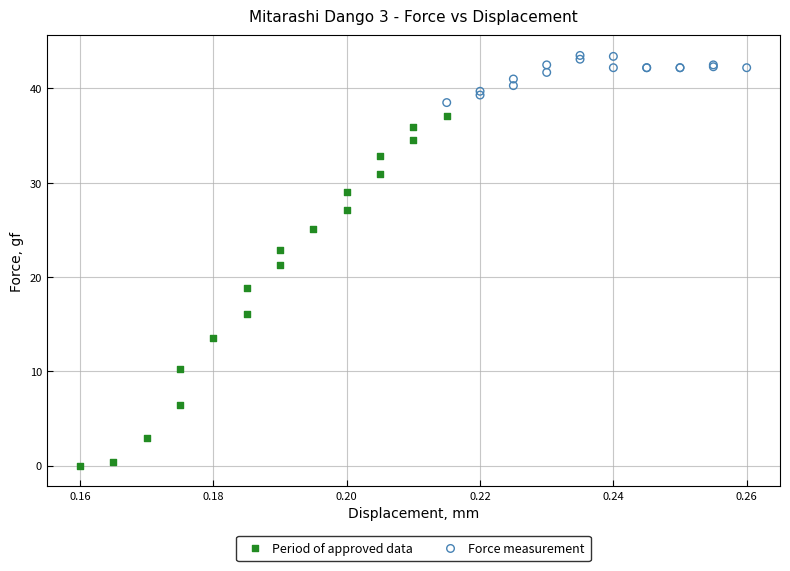

What are all the series names shown in the legend?

Period of approved data, Force measurement